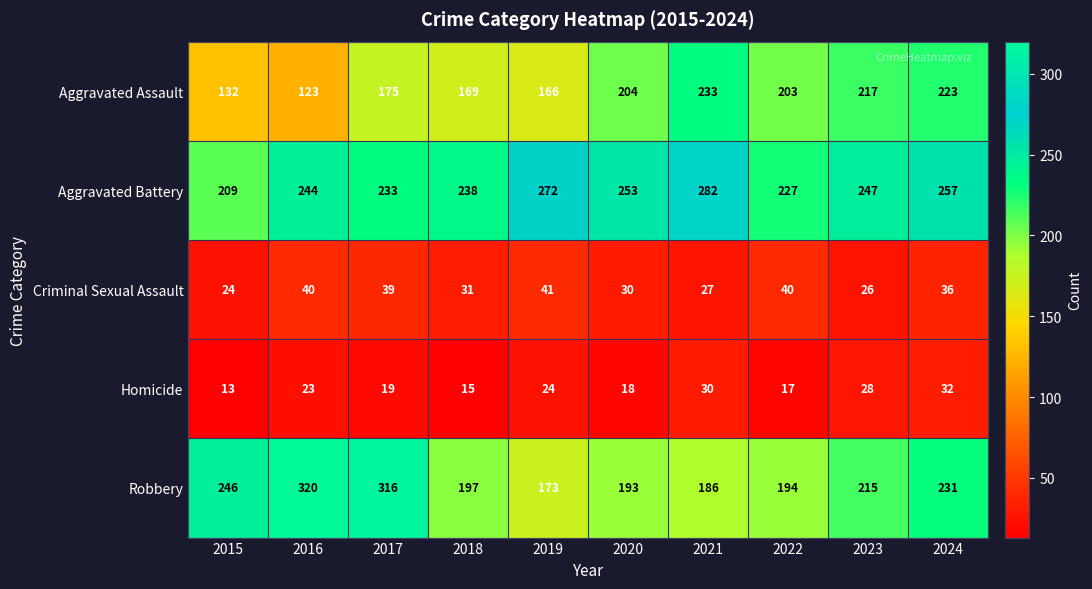

Which label corresponds to the largest value in the chart?

2016